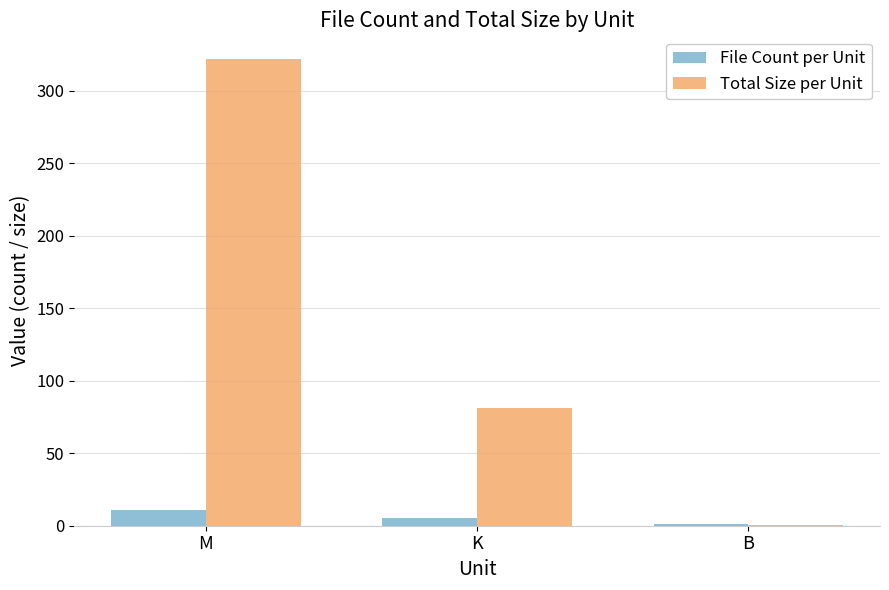

Which label corresponds to the largest value in the chart?

M